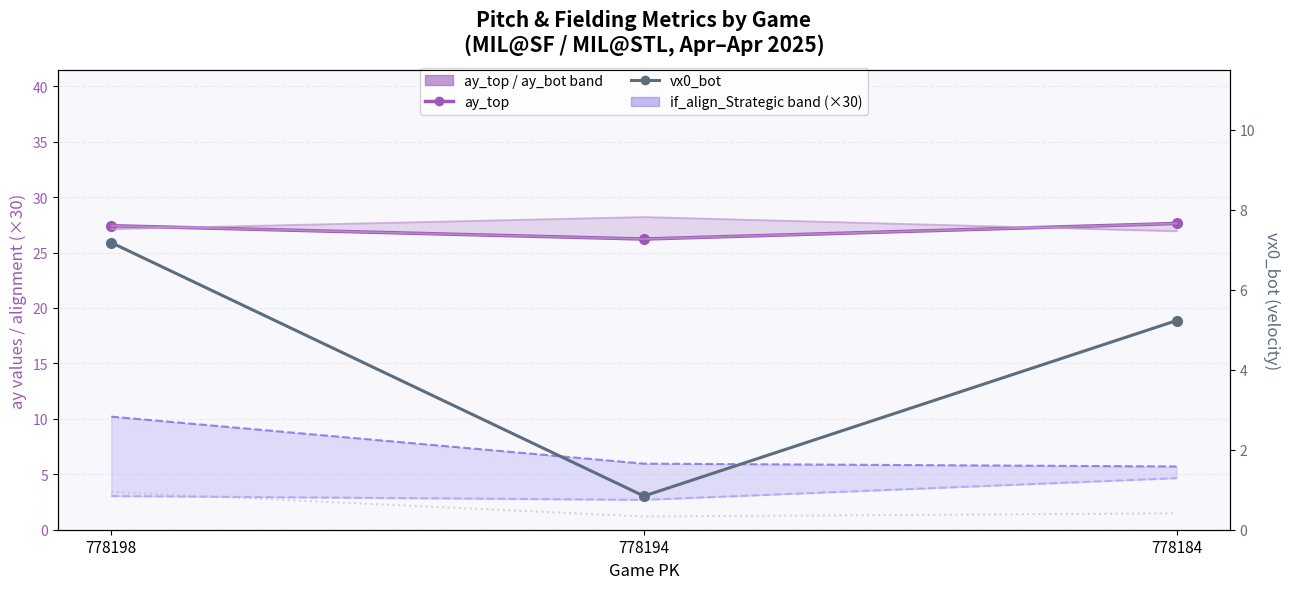

At which label is of_fielding_align_Strategic_top (×30) closest to 2?

778184